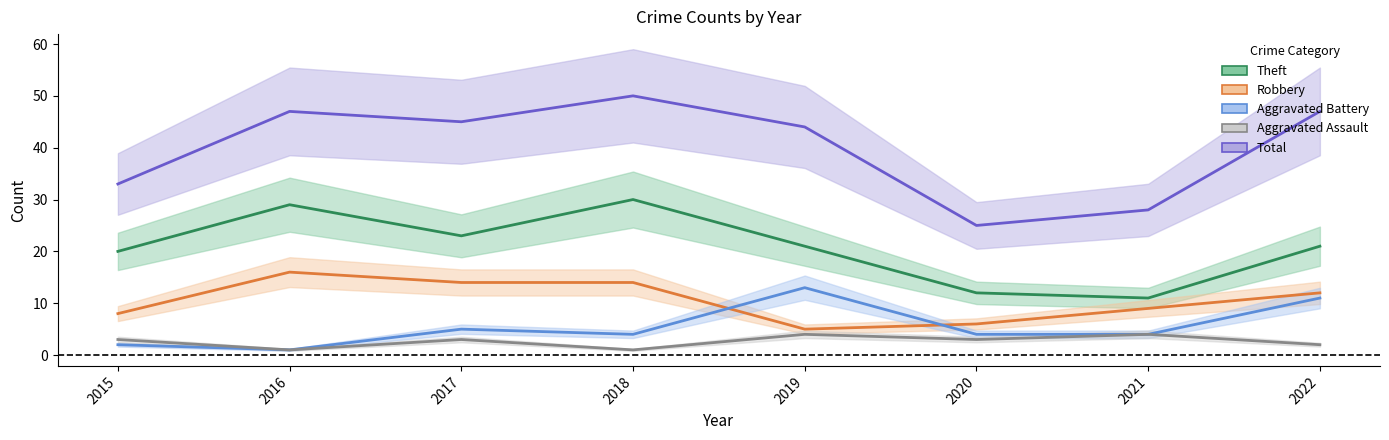

True or false: Aggravated Battery has a value of 4 at 2020.

True